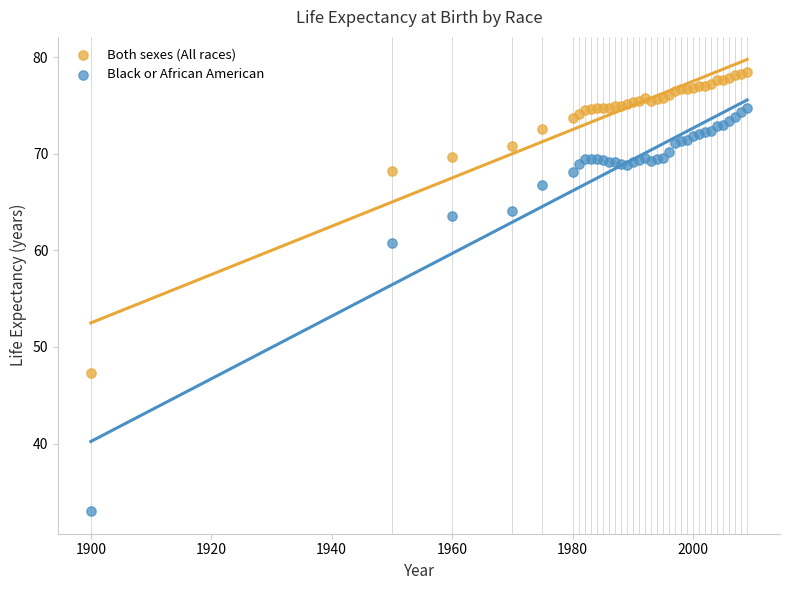

Which series reaches the maximum Y coordinate?

Both sexes (All races)